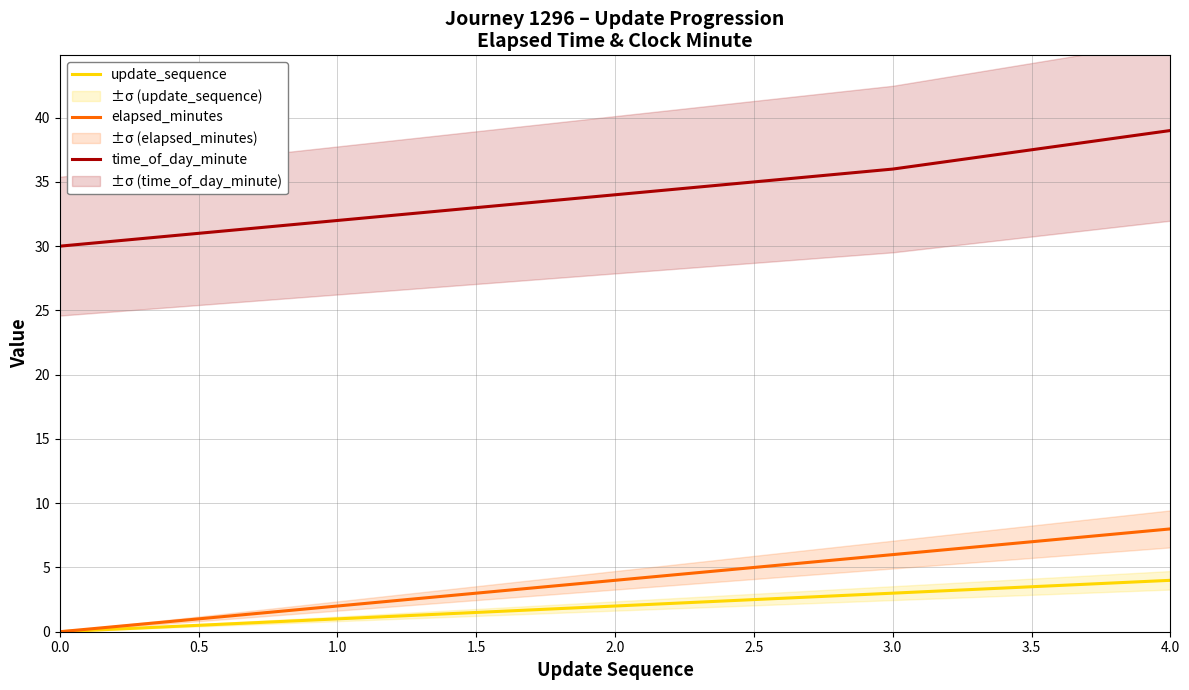

Is the value of update_sequence at 2.0 greater than the value of time_of_day_minute at 3.0?

No